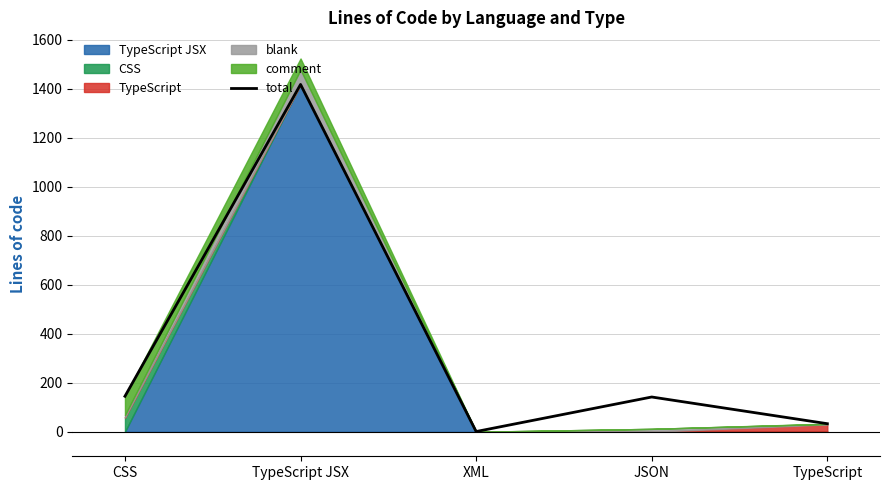

True or false: total has a value of 145 at CSS.

True